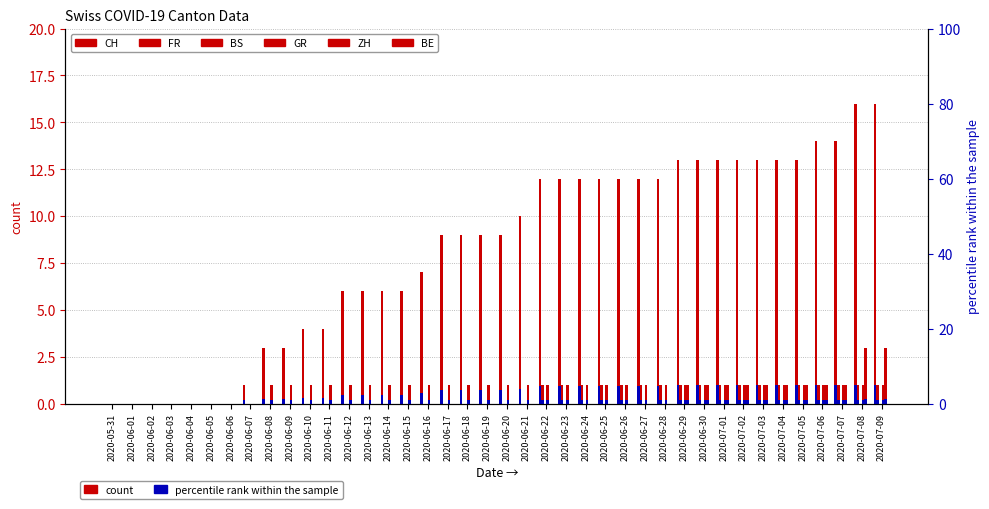

Between 2020-06-20 and 2020-07-09, which series saw the biggest shift?

CH